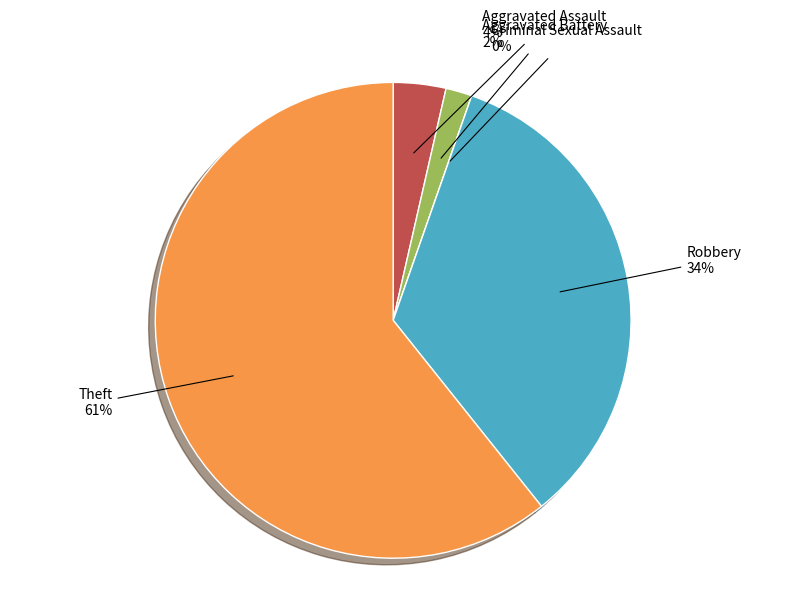

What percentage is the Theft slice, to the nearest percent?

61%